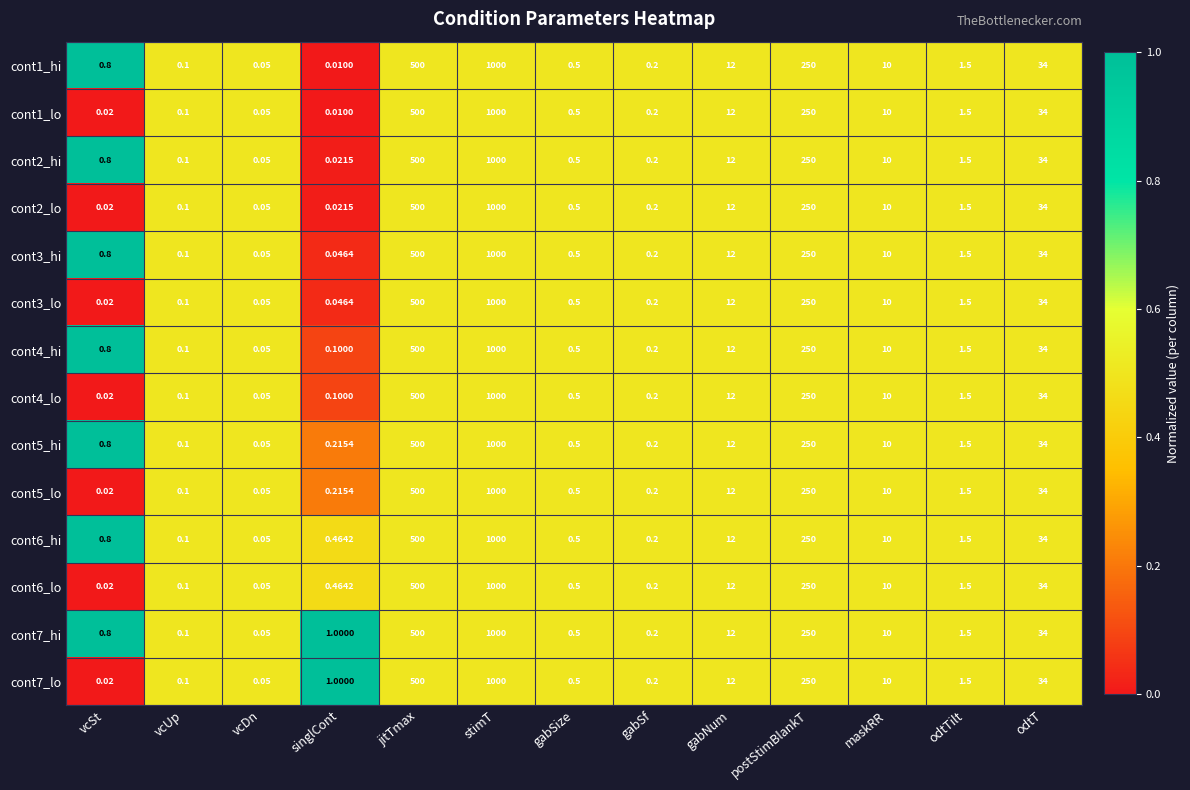

Which series has the largest total across all categories?

cont7_hi